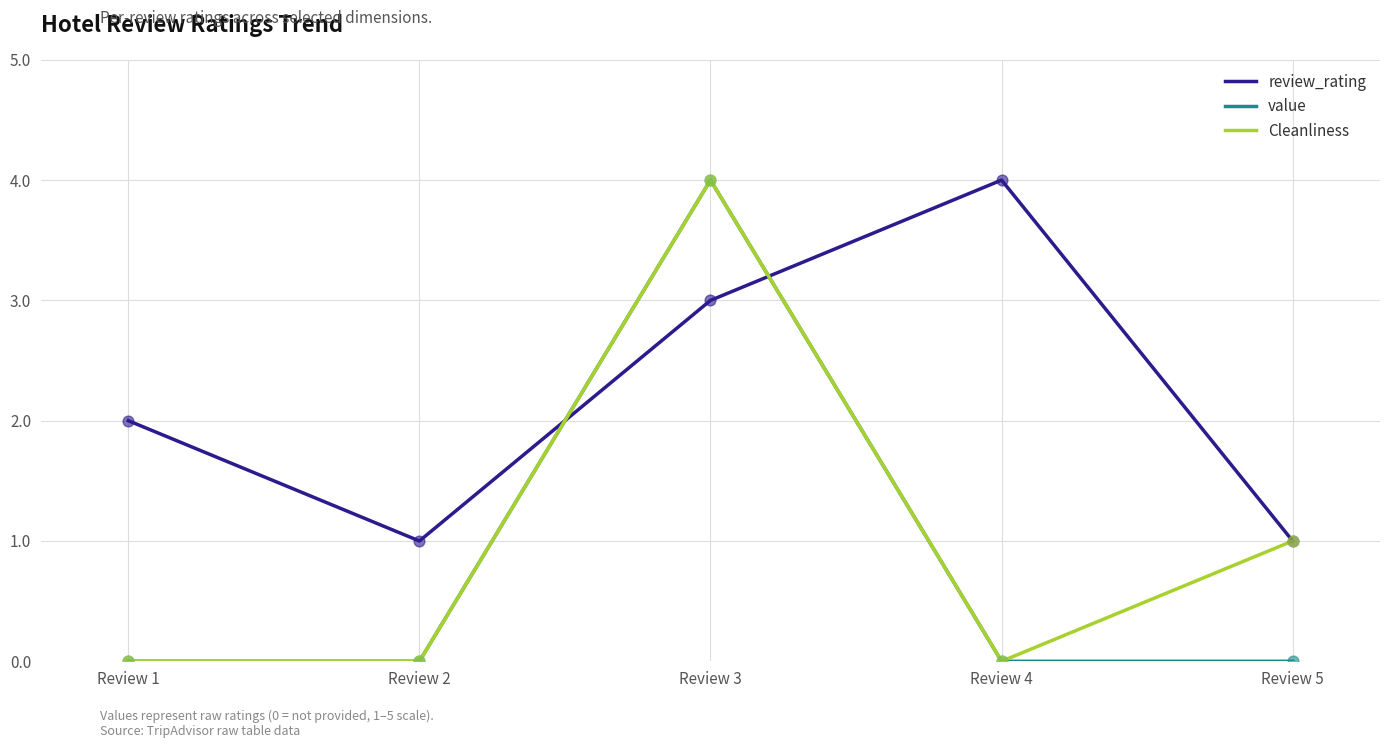

What are all the series names shown in the legend?

review_rating, value, Cleanliness